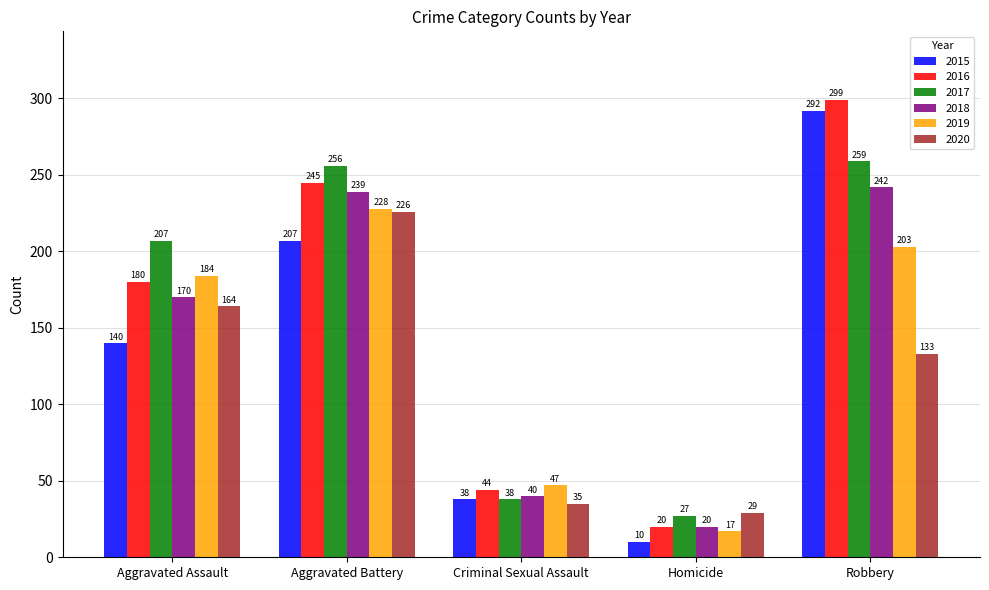

How many data points does each series have?

5